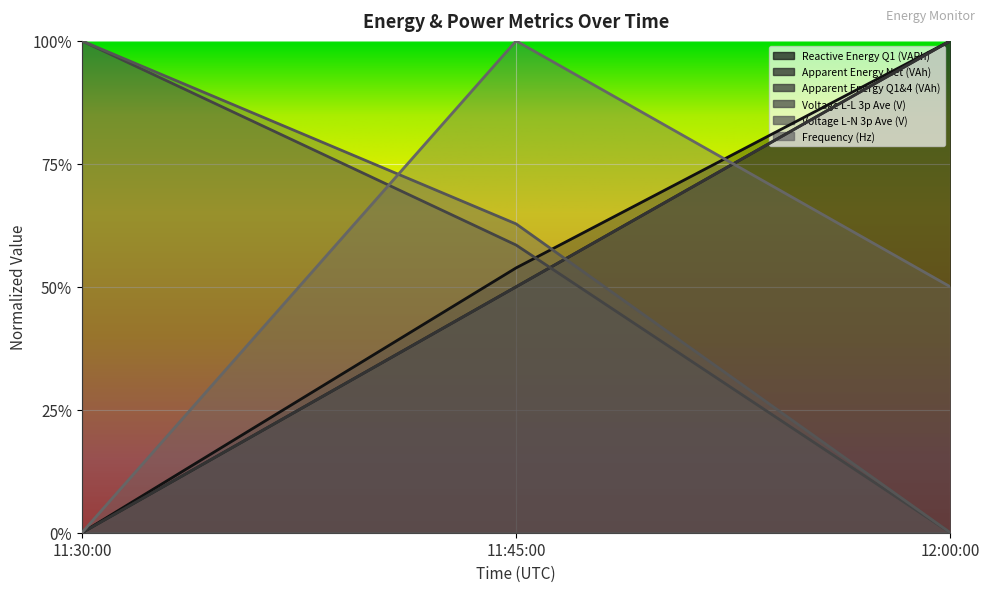

Between 11:45:00 and 12:00:00, which is larger?

12:00:00